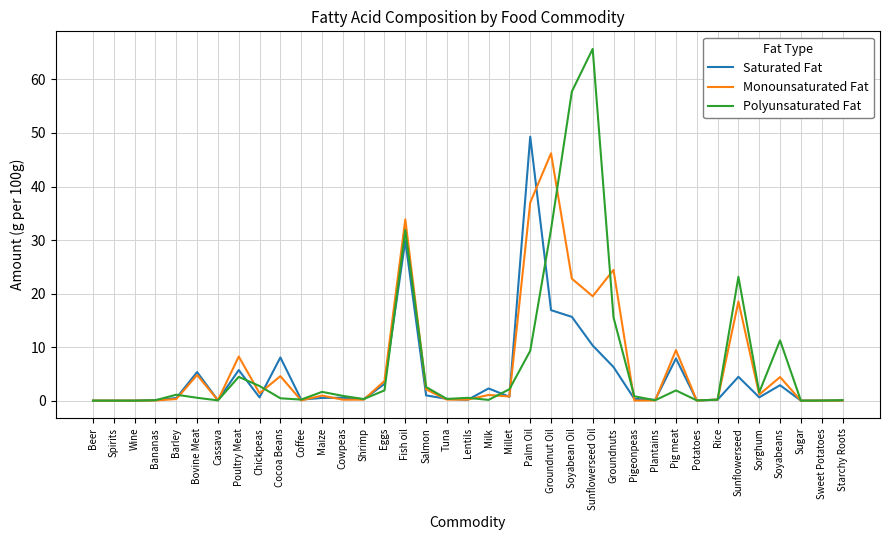

What is the sum of all Polyunsaturated Fat values?

271.2